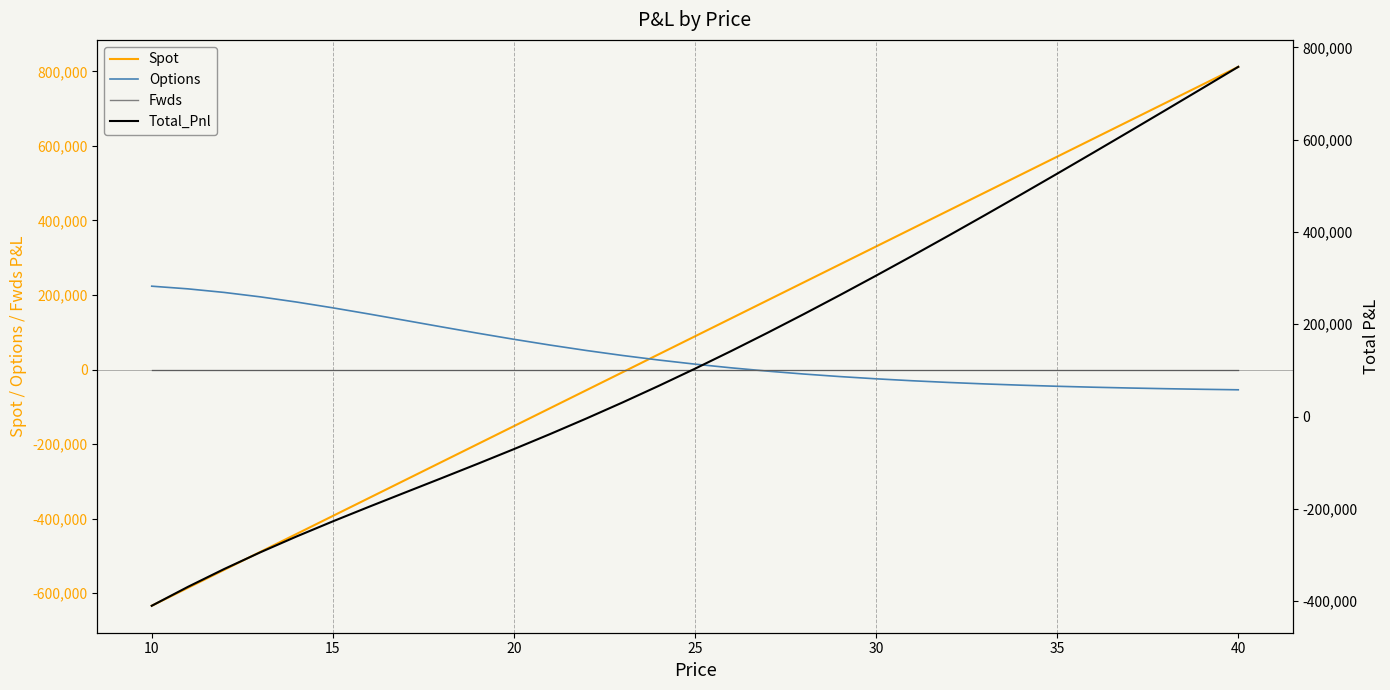

The value of Spot at 40 is 519241.4. True or false?

False